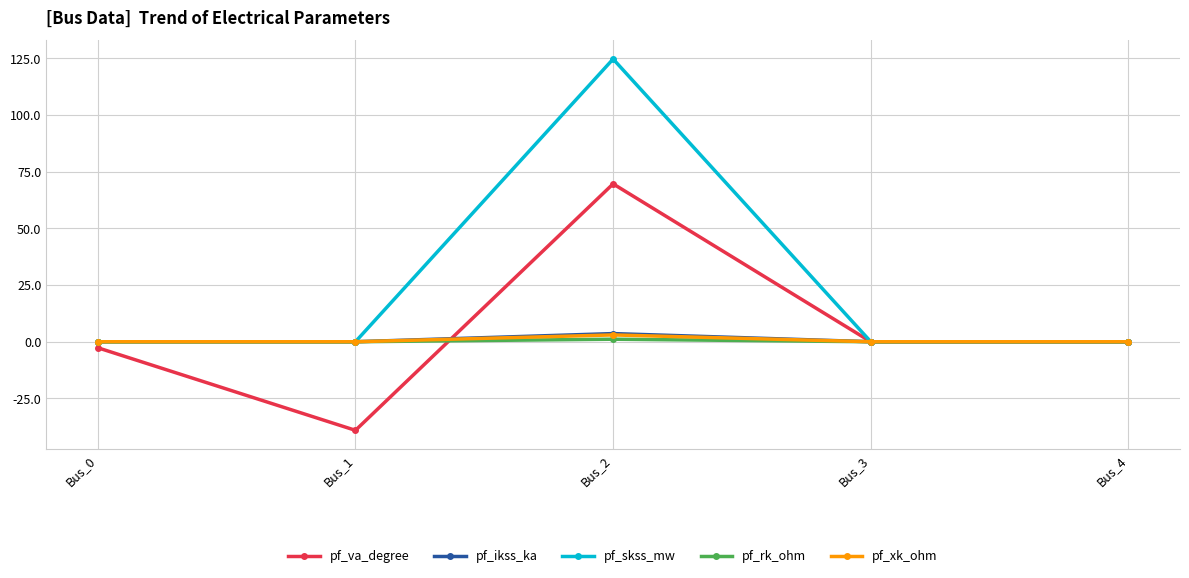

Which series has the largest total across all categories?

pf_skss_mw